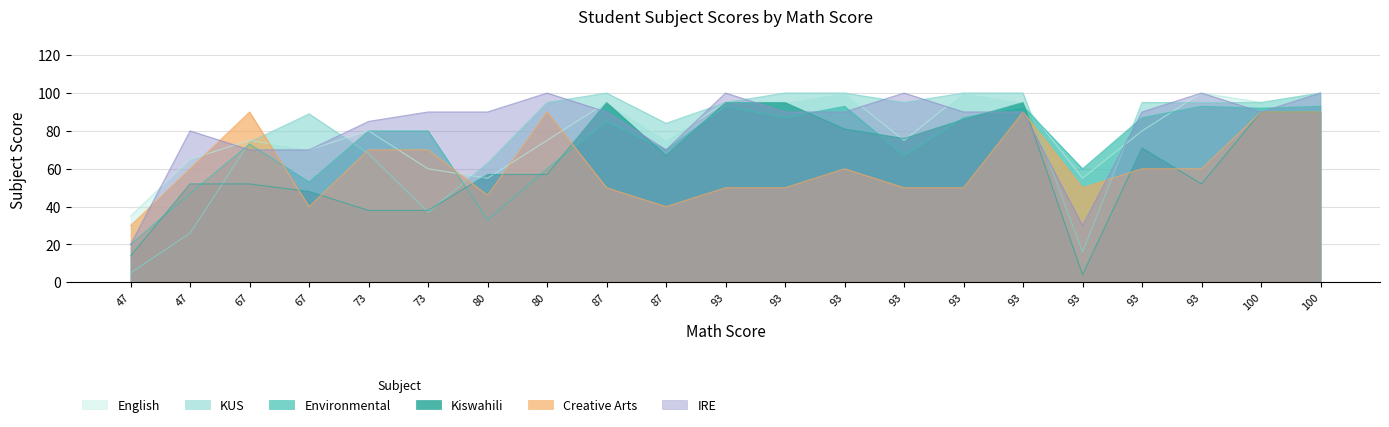

How many data points in Environmental are above 80?

10